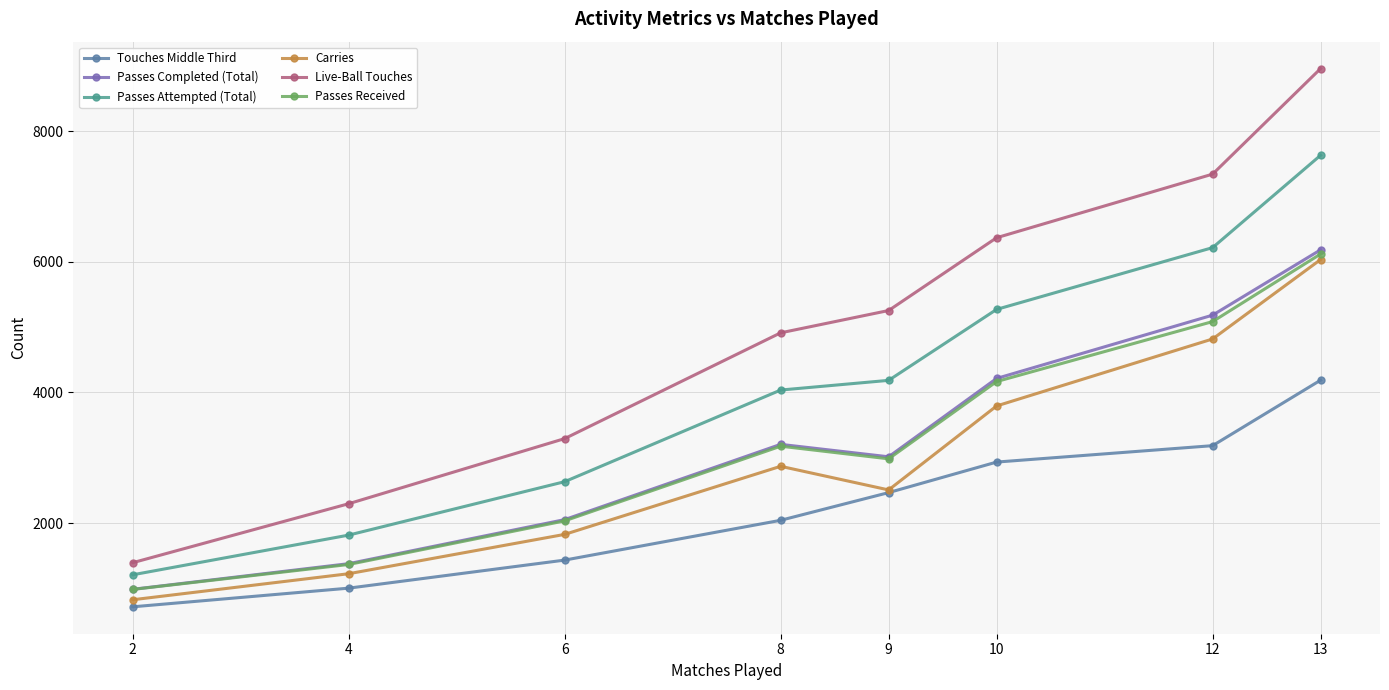

Rank the categories by Touches Middle Third value from lowest to highest.

2, 4, 6, 8, 9, 10, 12, 13